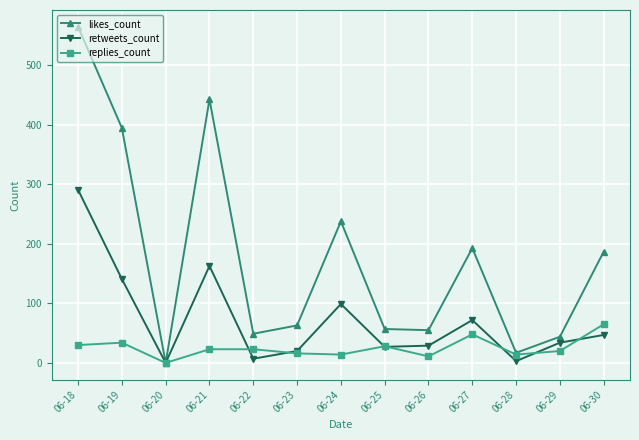

Which series has the largest total across all categories?

likes_count